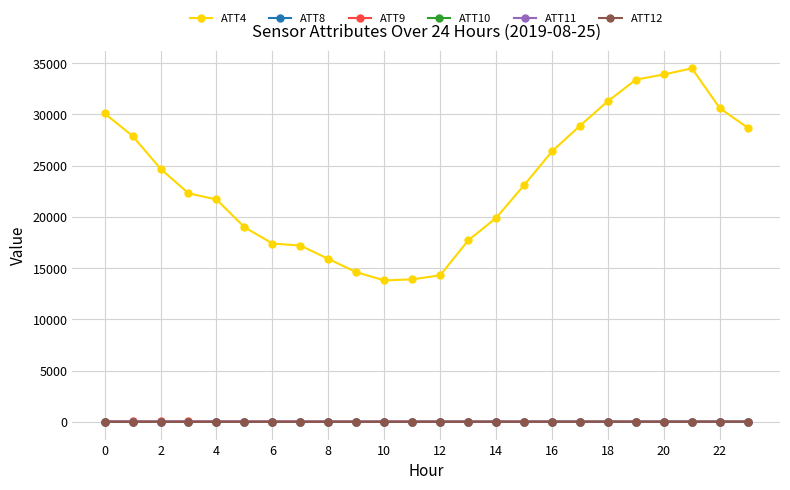

True or false: ATT11 has more than 0 interior local peaks.

True